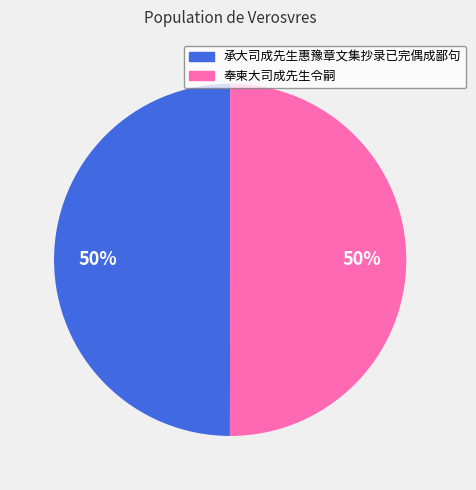

To the nearest percent, what is the combined percentage of 承大司成先生惠豫章文集抄录已完偶成鄙句 and 奉柬大司成先生令嗣?

100%